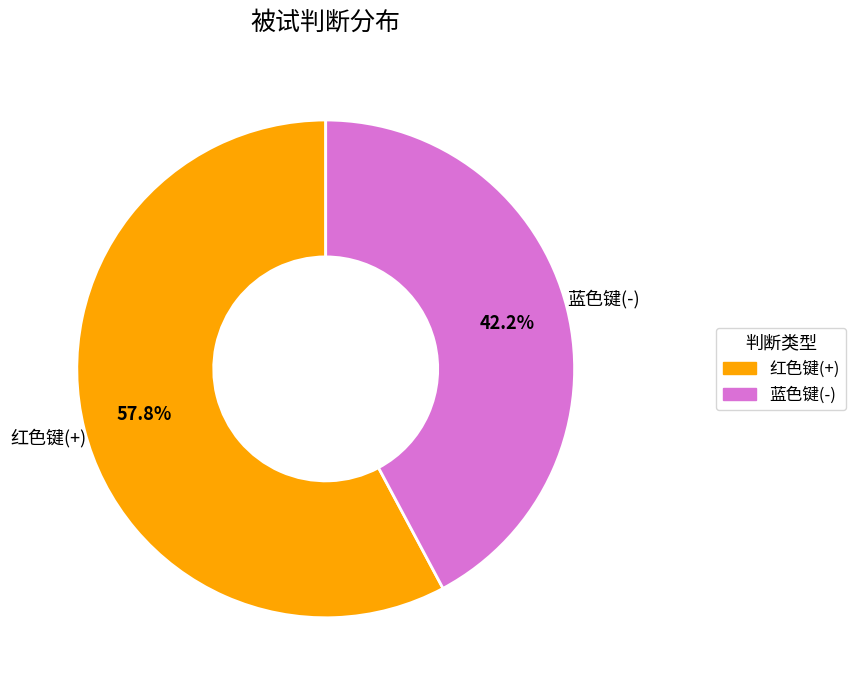

True or false: 红色键(+) accounts for 58% of the total.

True